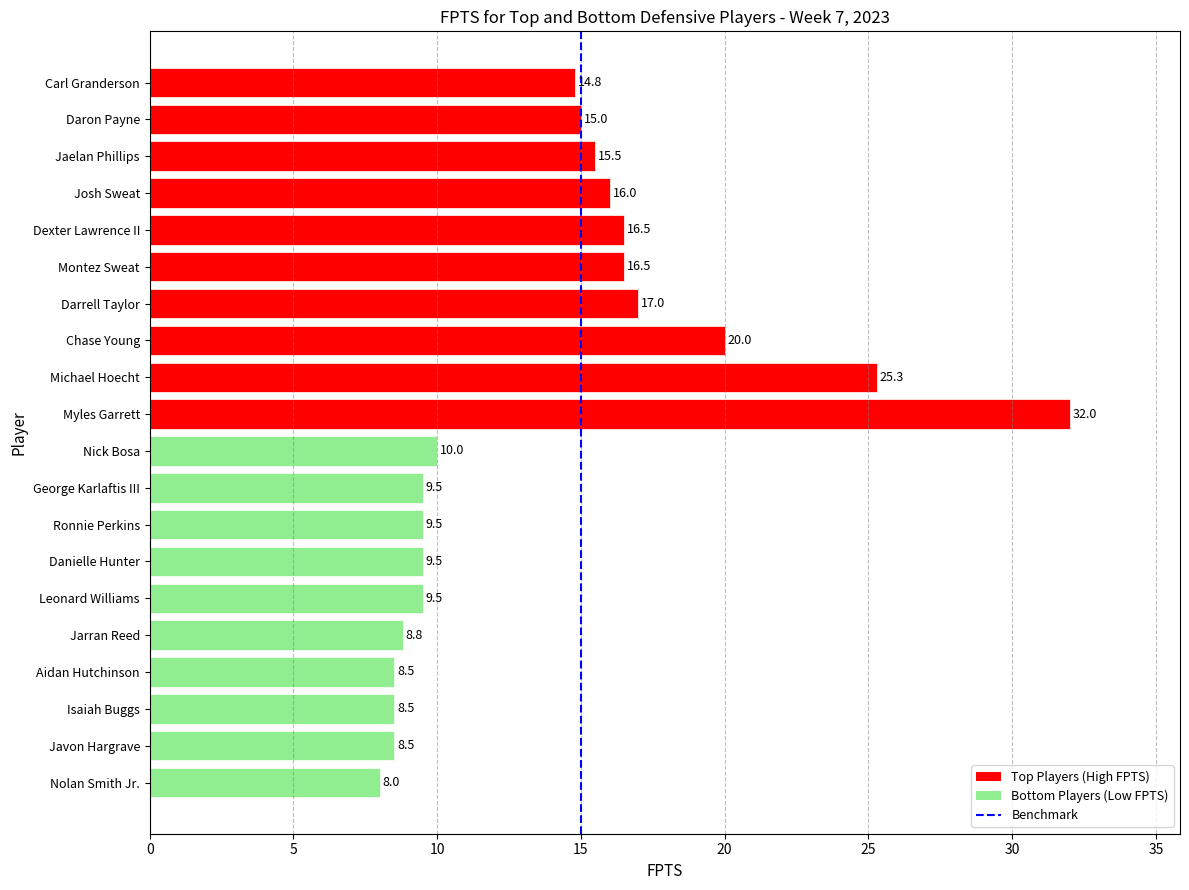

What value does the data have at Chase Young?

20.0